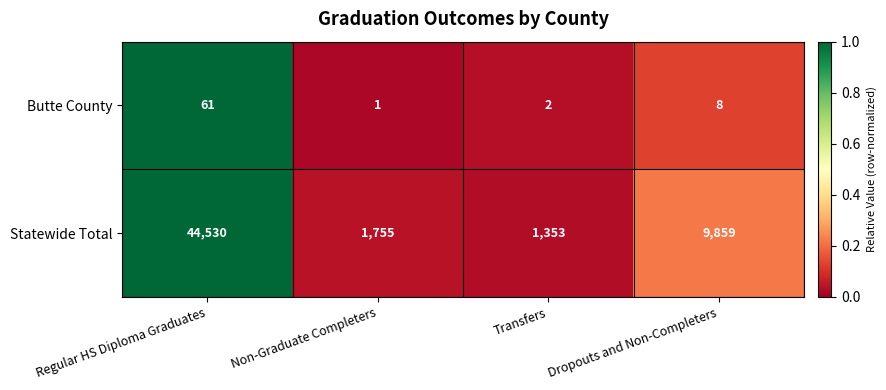

Rank the series by their average value, from highest to lowest.

Statewide Total, Butte County